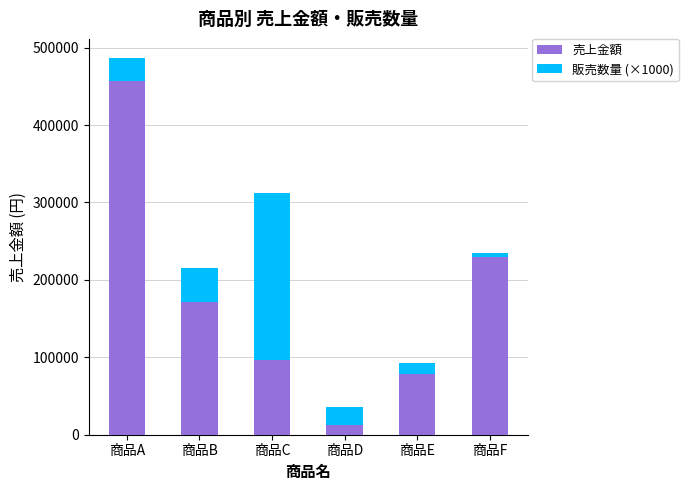

What is the difference between the maximum and minimum values in the 売上金額 series?

445000